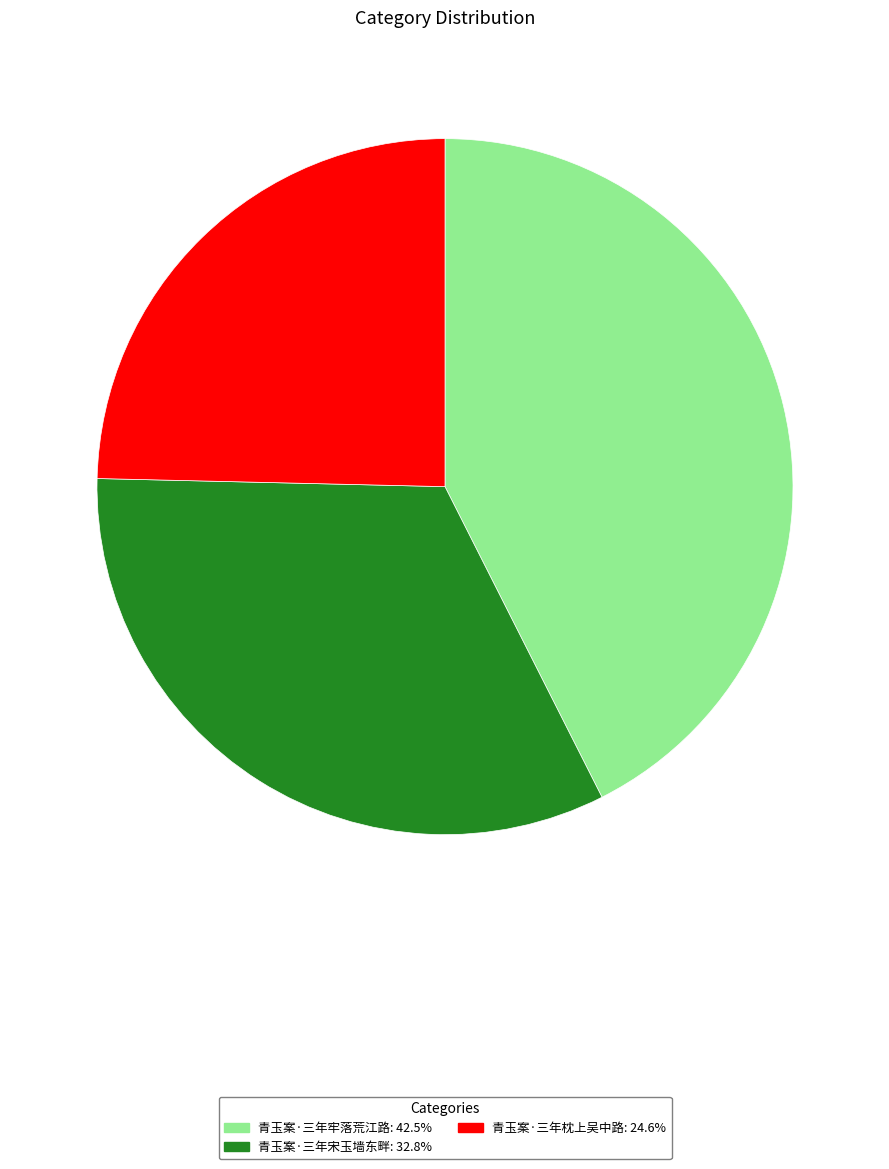

Does any single category account for the majority?

No